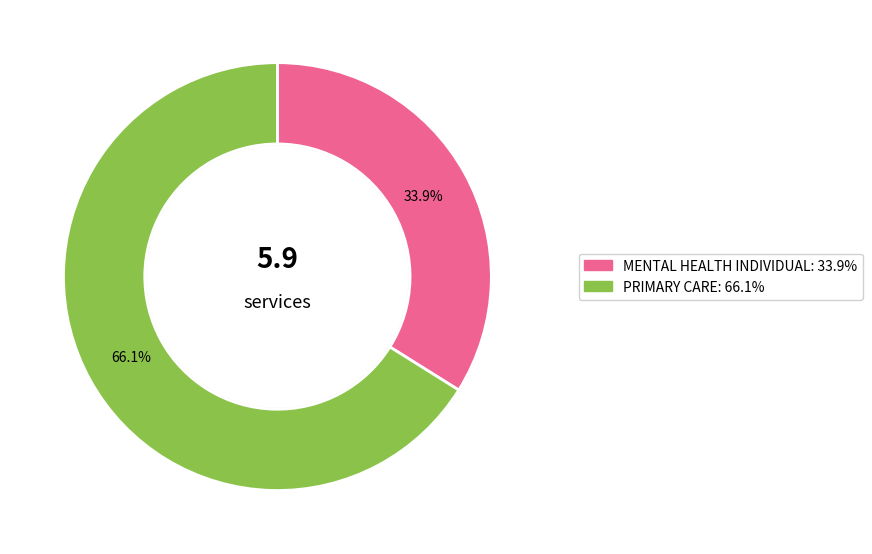

Does any single category account for the majority?

Yes